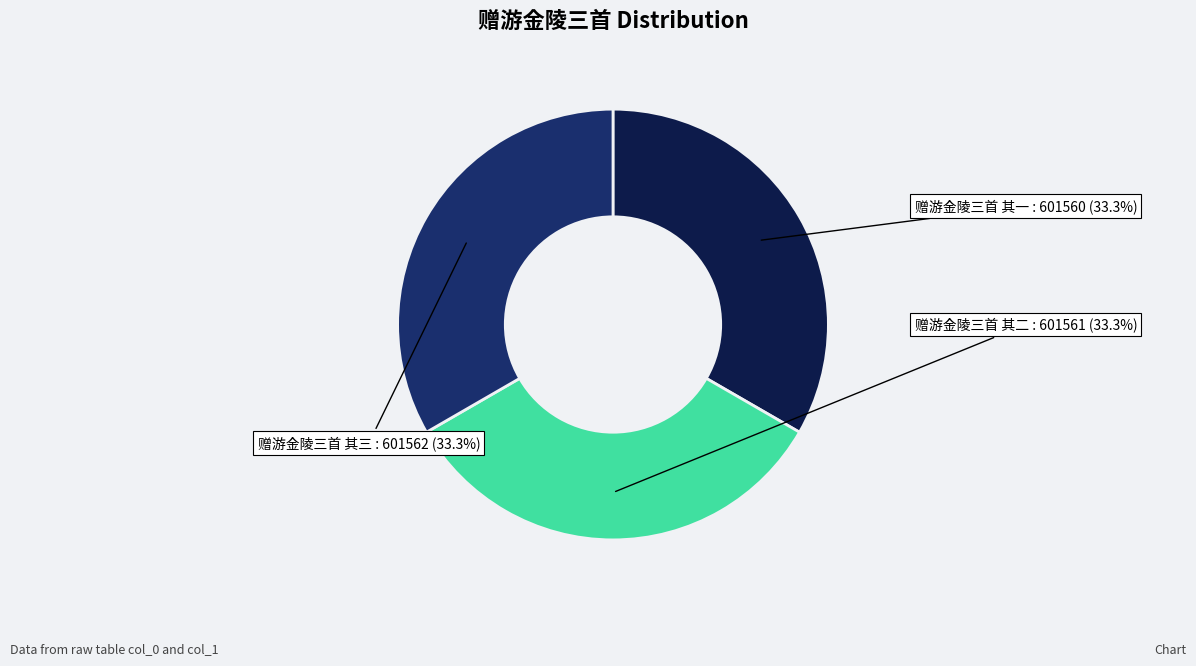

Does any single category account for the majority?

No